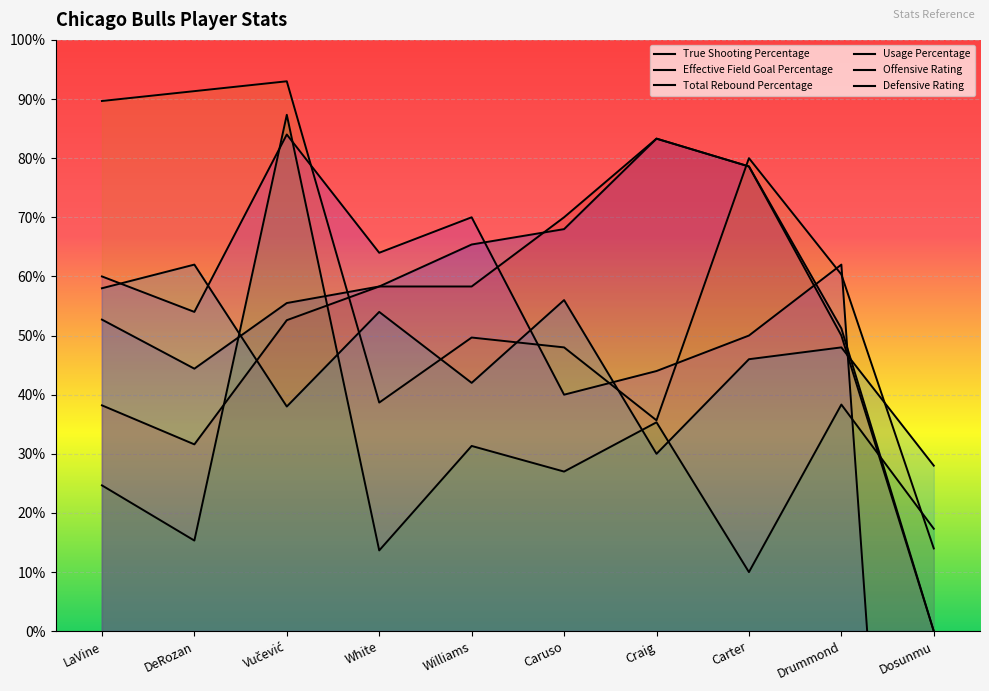

What is the difference between the Usage Percentage values at Dosunmu and Vučević?

0.8